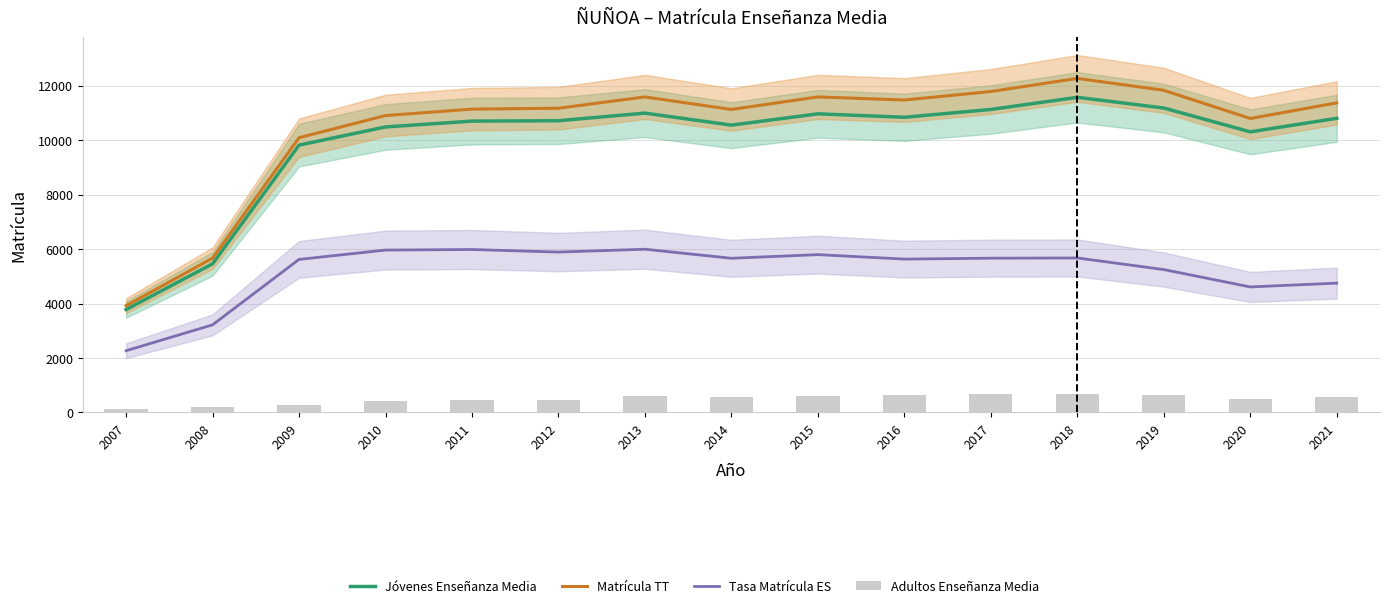

At which label does Jóvenes Enseñanza Media first exceed 10712?

2013